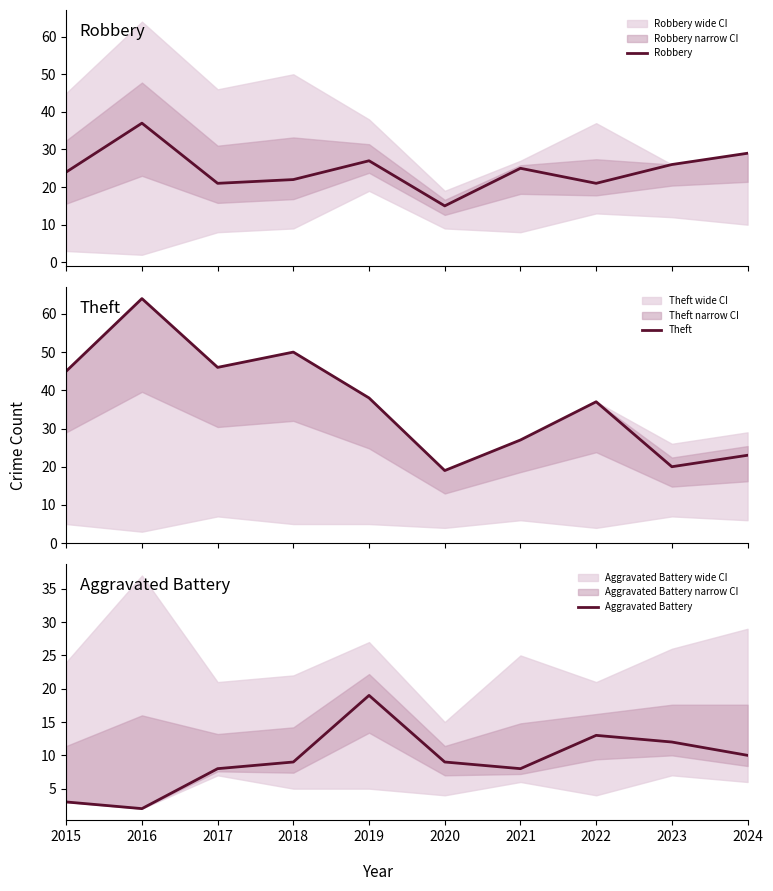

What is the total value across all series at 2023?

58